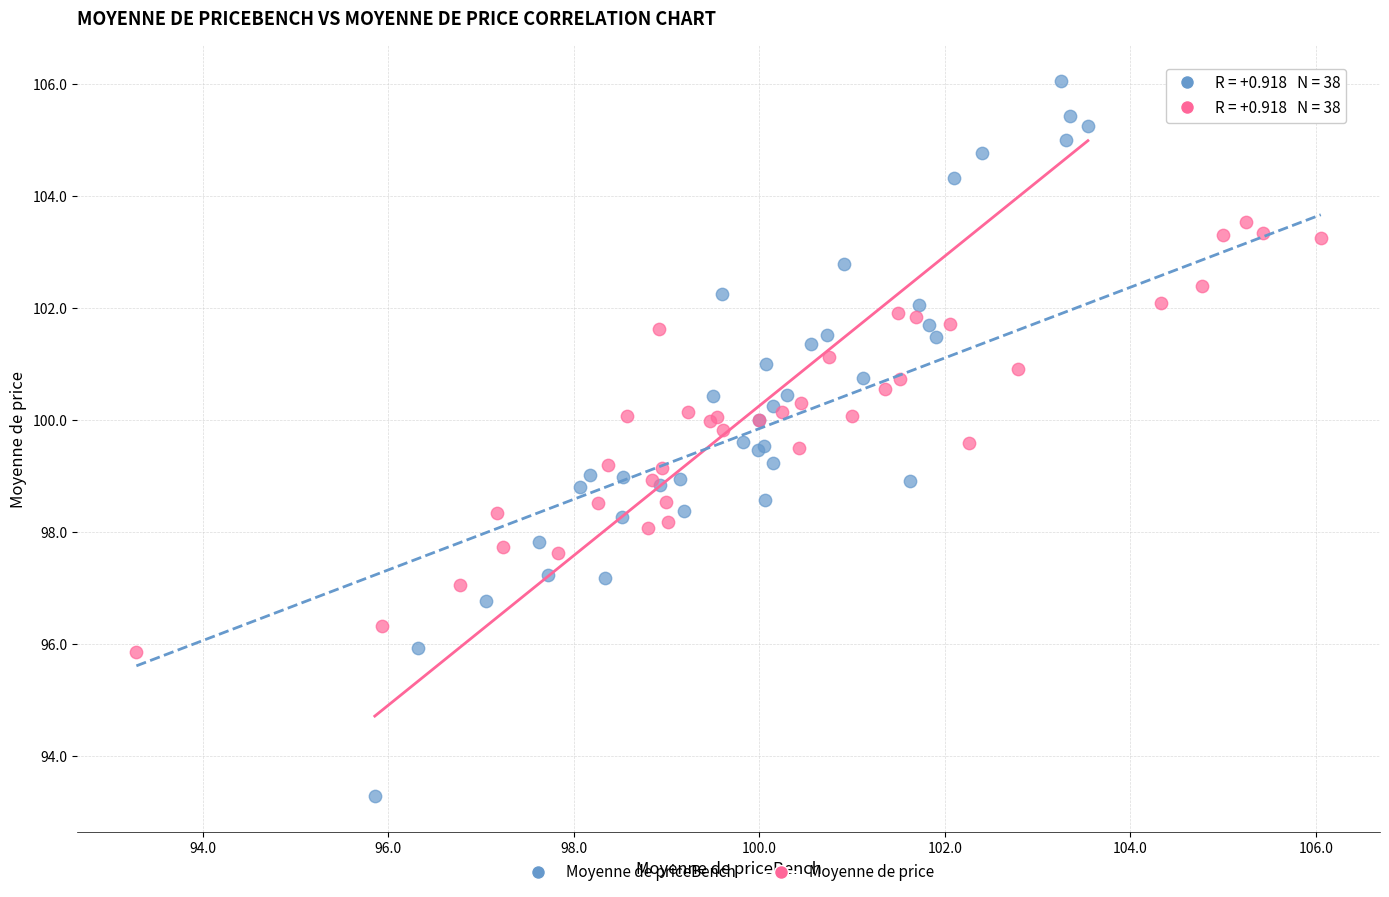

Which series reaches the maximum Y coordinate?

Moyenne de priceBench